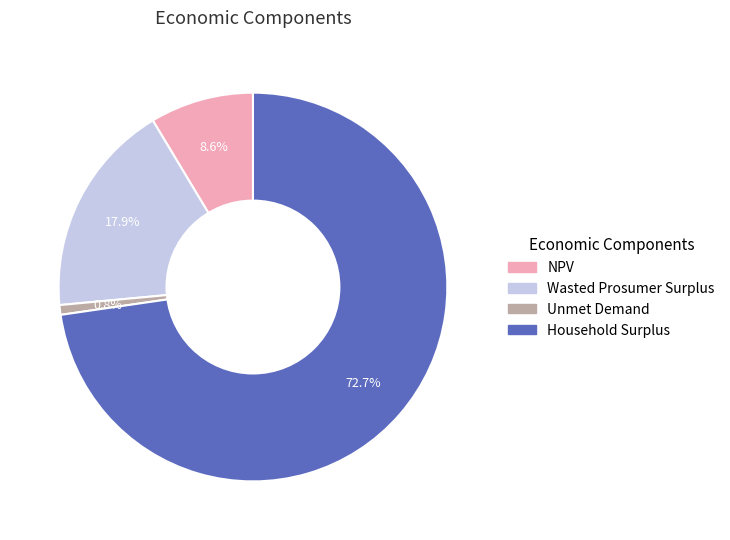

Which category has the smallest portion of the pie?

Unmet Demand